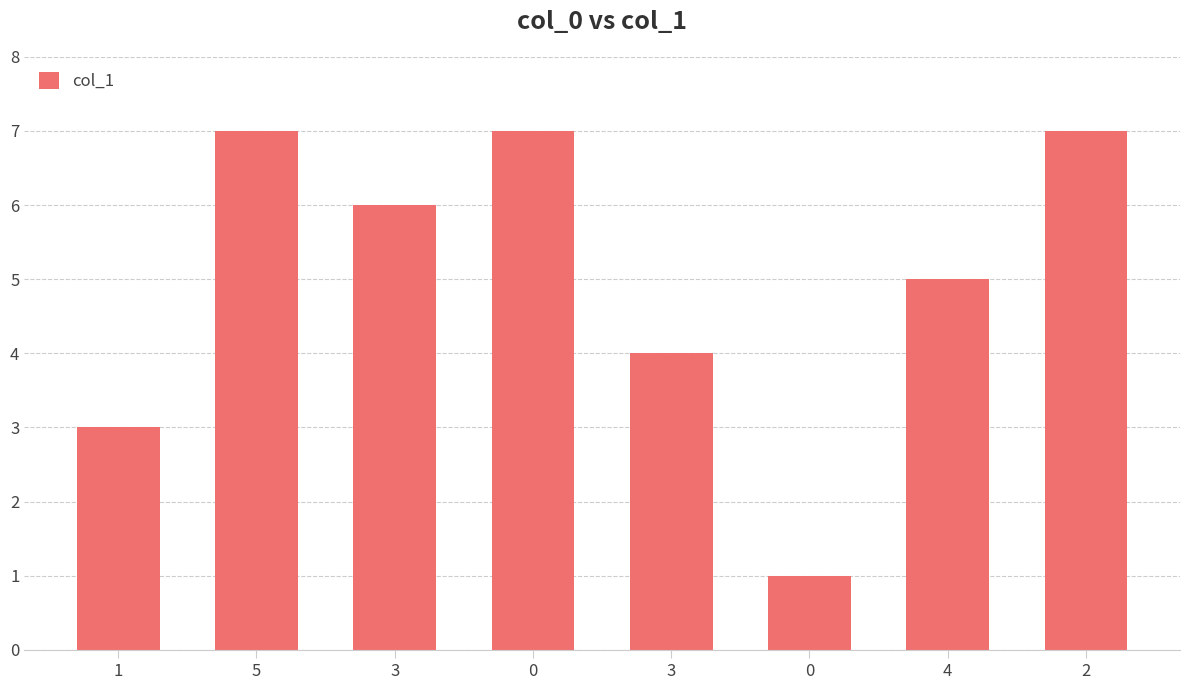

What is the sum of all values?

40